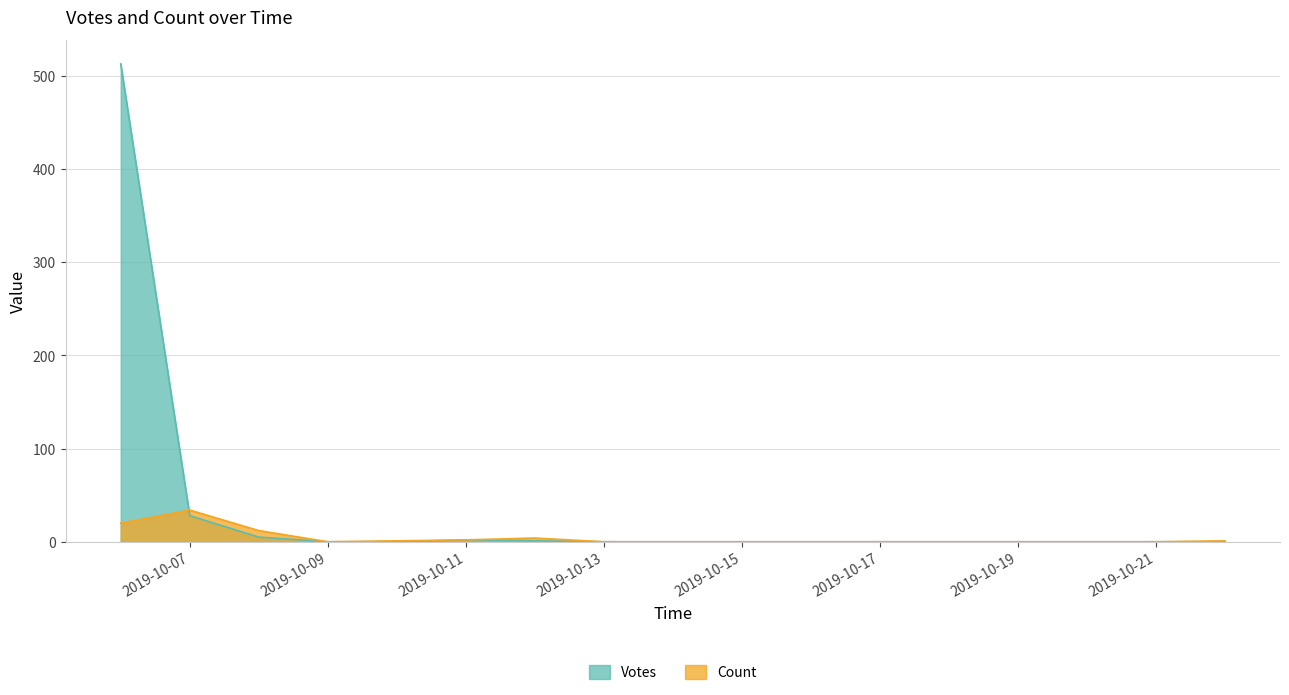

Reading left to right, list all the values displayed in this chart.

Votes: 2019-10-06=513	2019-10-07=28	2019-10-08=5	2019-10-09=0	2019-10-10=0	2019-10-11=2	2019-10-12=1	2019-10-13=0	2019-10-14=0	2019-10-15=0	2019-10-16=0	2019-10-17=0	2019-10-18=0	2019-10-19=0	2019-10-20=0	2019-10-21=0	2019-10-22=0
Count: 2019-10-06=20	2019-10-07=34	2019-10-08=12	2019-10-09=0	2019-10-10=1	2019-10-11=2	2019-10-12=4	2019-10-13=0	2019-10-14=0	2019-10-15=0	2019-10-16=0	2019-10-17=0	2019-10-18=0	2019-10-19=0	2019-10-20=0	2019-10-21=0	2019-10-22=1